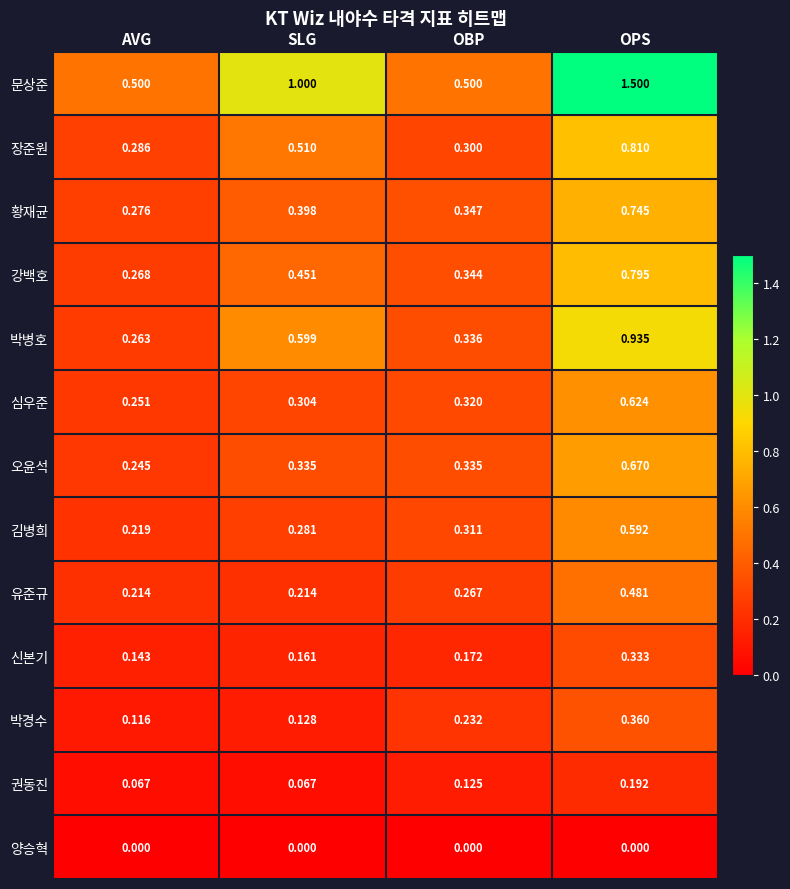

At how many categories does at least one series exceed 0?

4